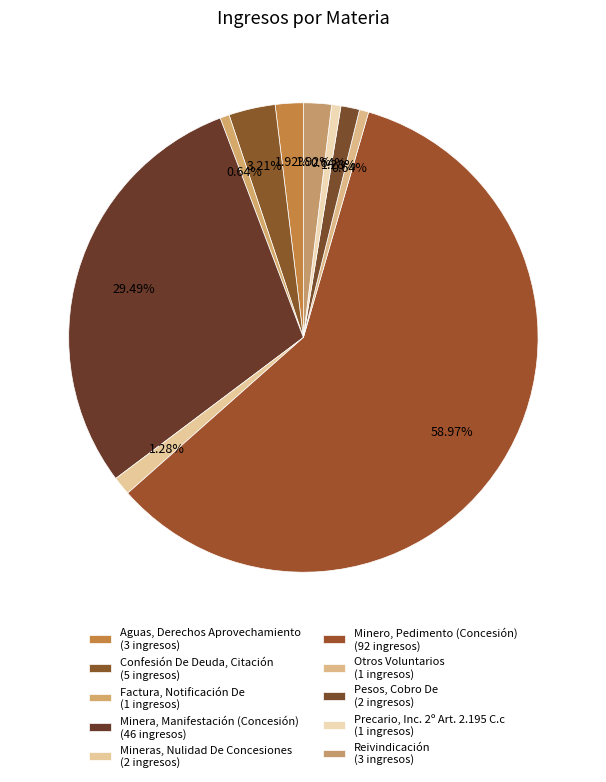

Count the number of slices in the pie.

10